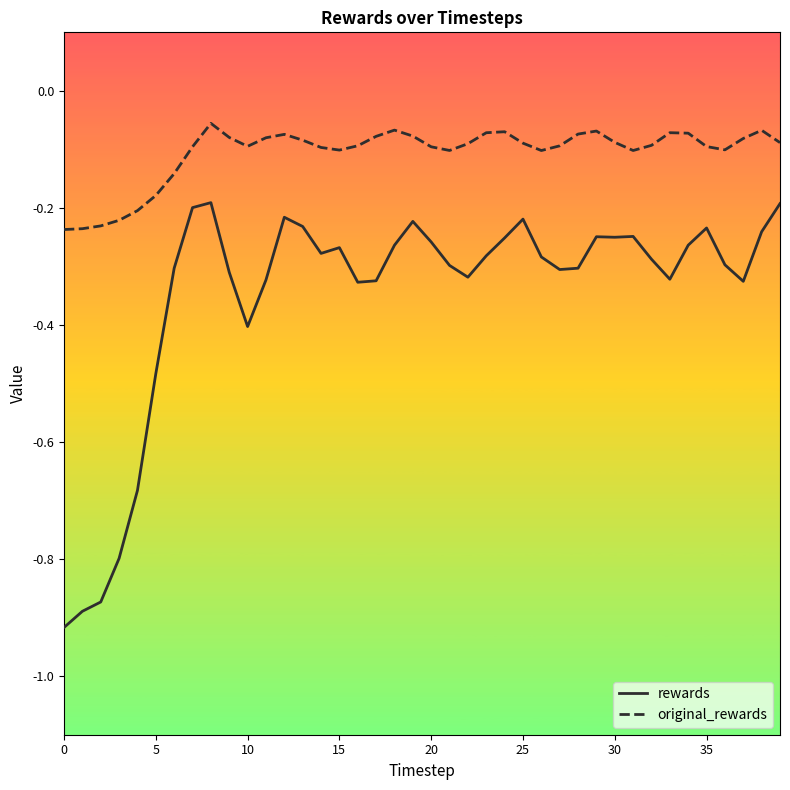

True or false: original_rewards and rewards cross at least once.

False